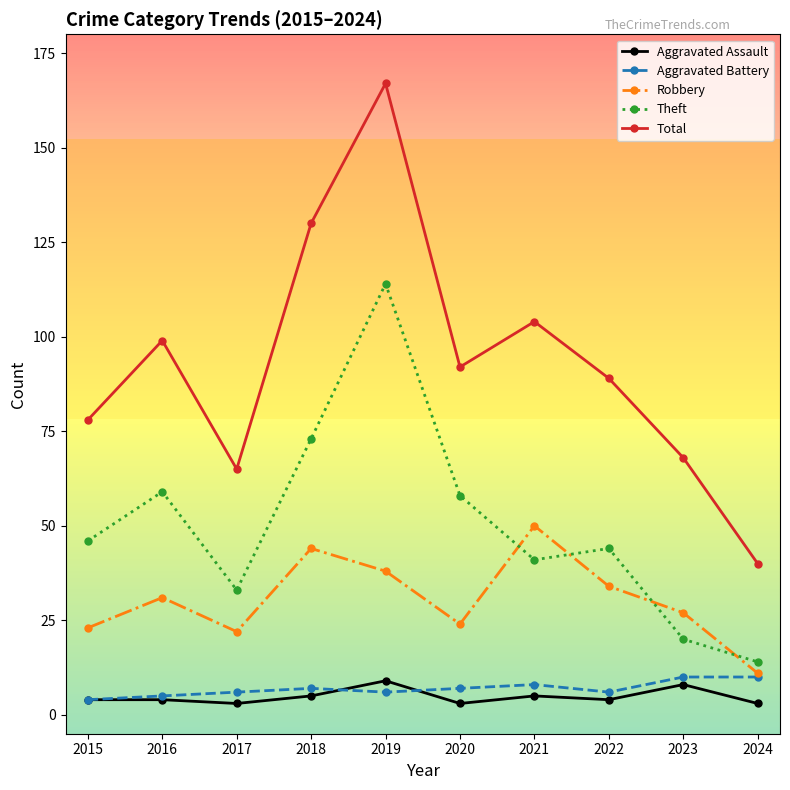

What is the value of the Total point at the 9th from the left?

68